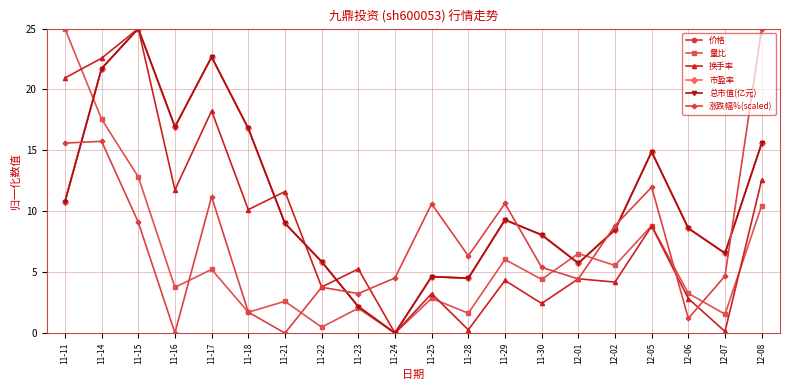

True or false: 市盈率 has a value of 6.0 at 11-28.

False